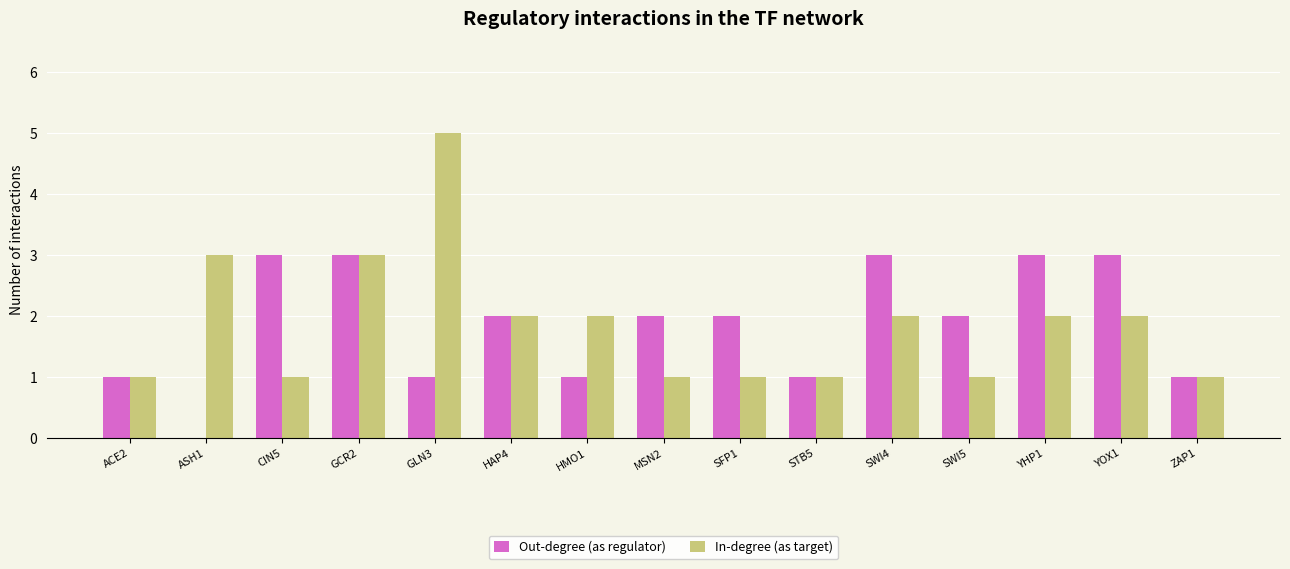

What is the greatest value displayed?

5